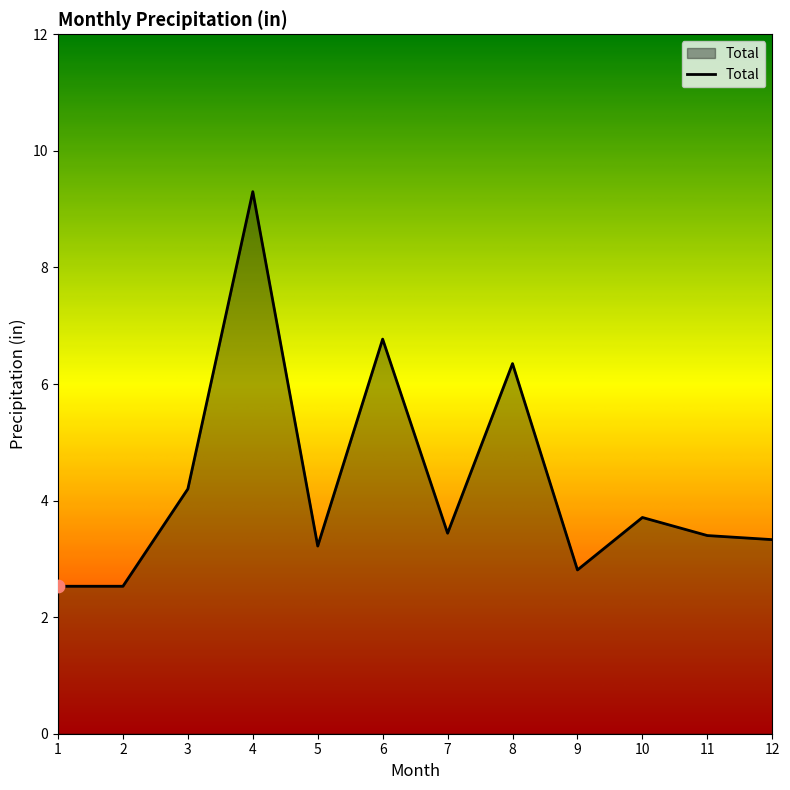

Which has a higher value, 11 or 1?

11